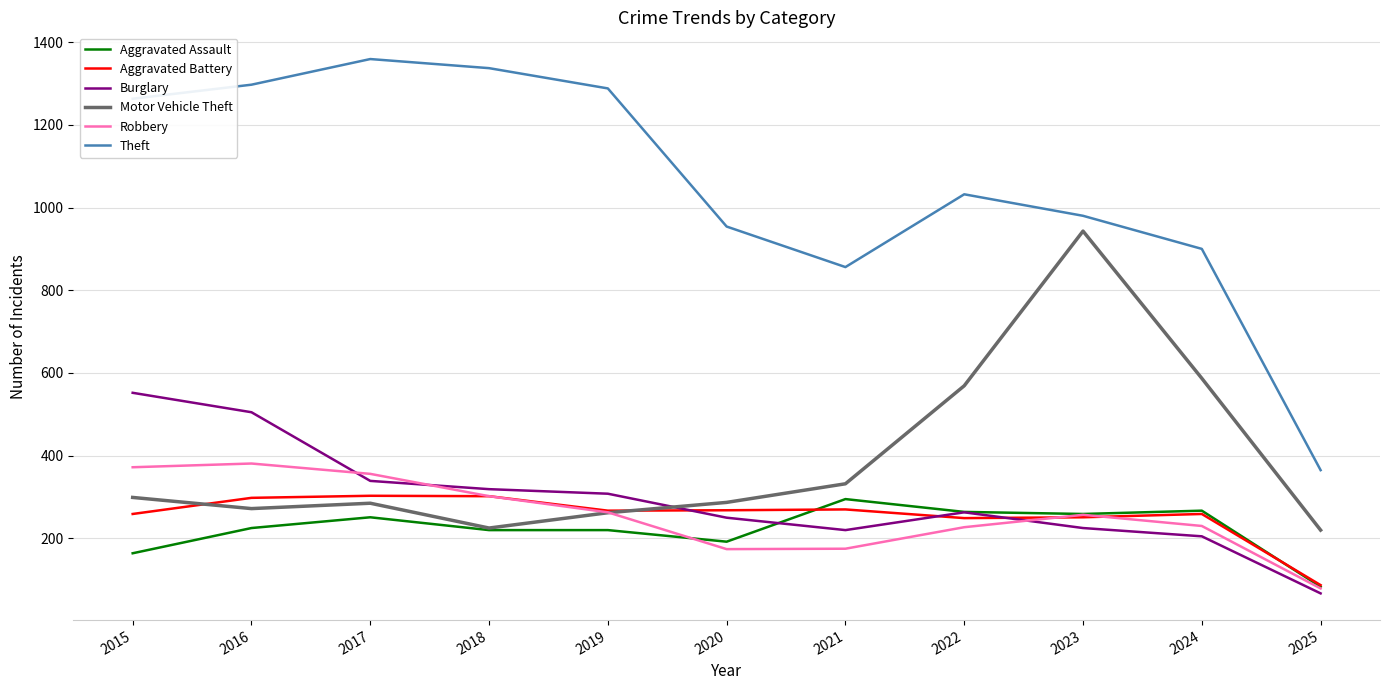

Which category has the lowest value in the Robbery series?

2025